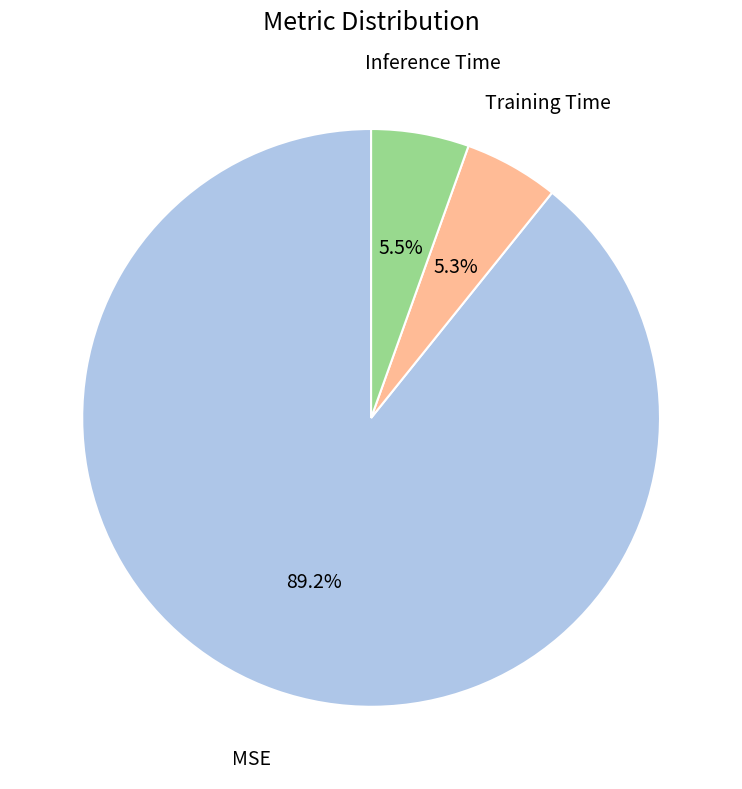

Does any single category account for the majority?

Yes